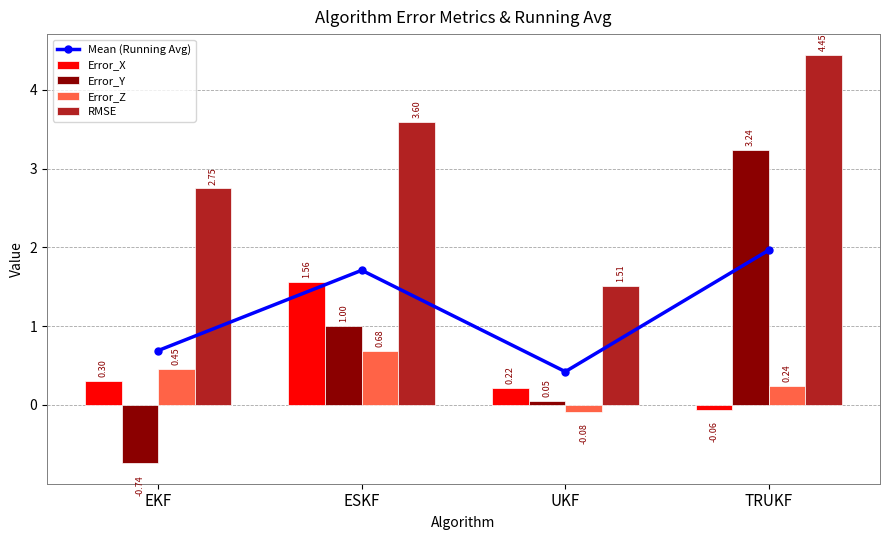

The Error_Y series shows 3.2 at TRUKF. True or false?

True